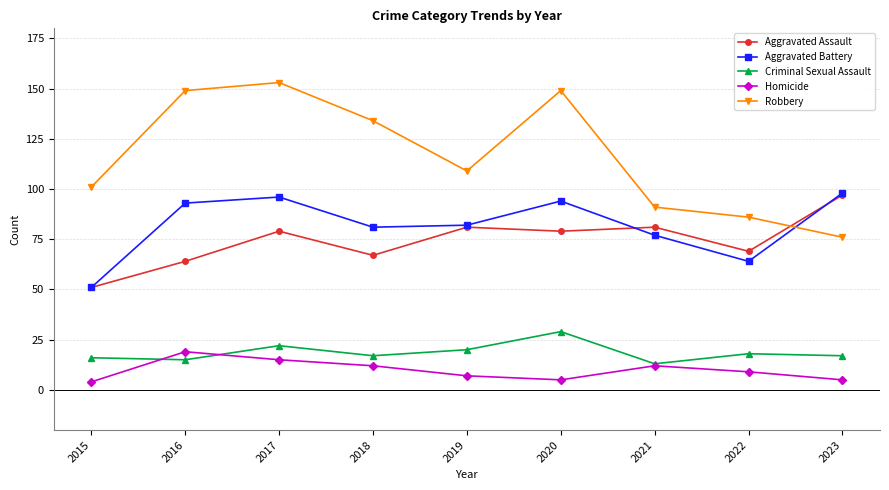

What is the total value across all series at 2020?

356